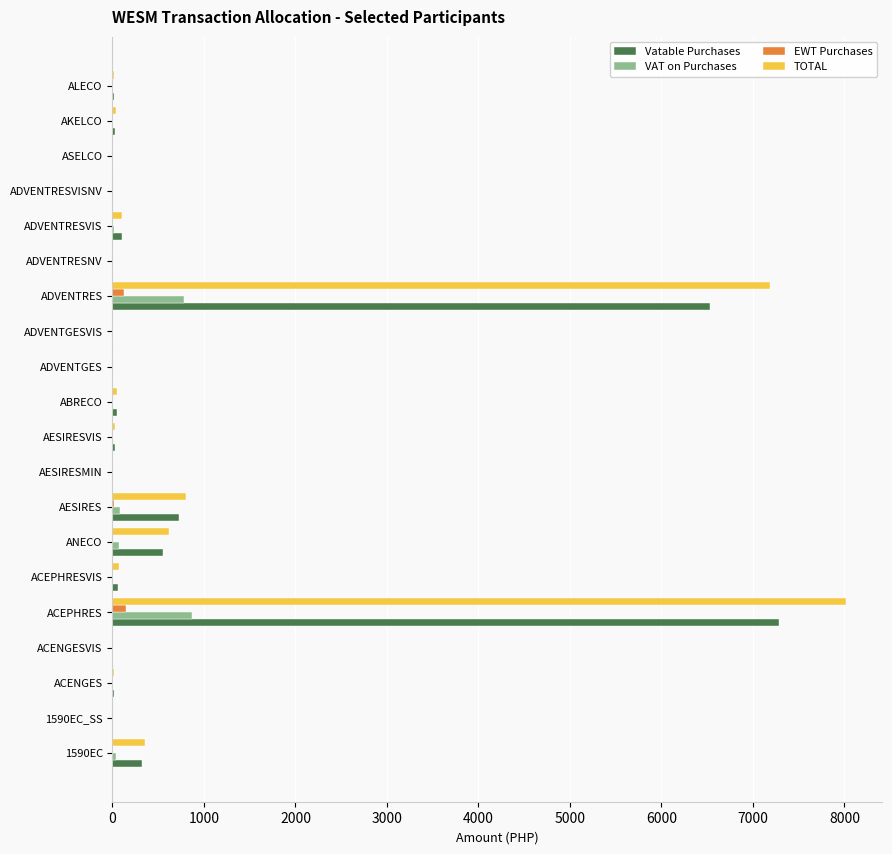

Which series changed the most between AESIRES and ABRECO?

TOTAL